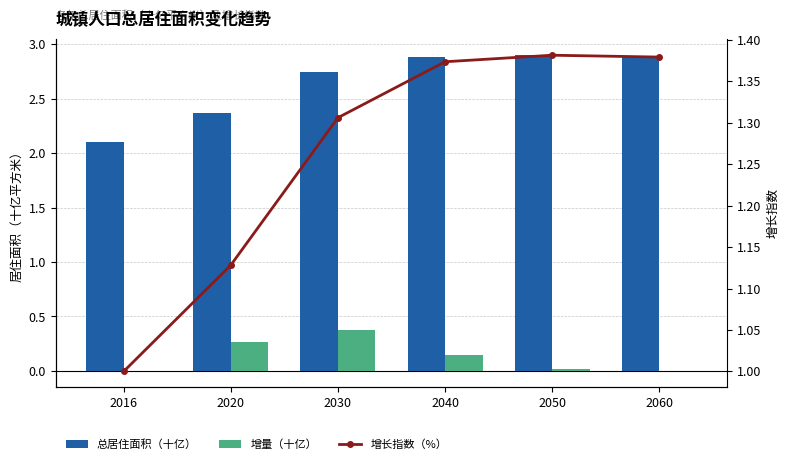

What is the value of the 增长指数（%） bar at the 2nd from the left?

1.1